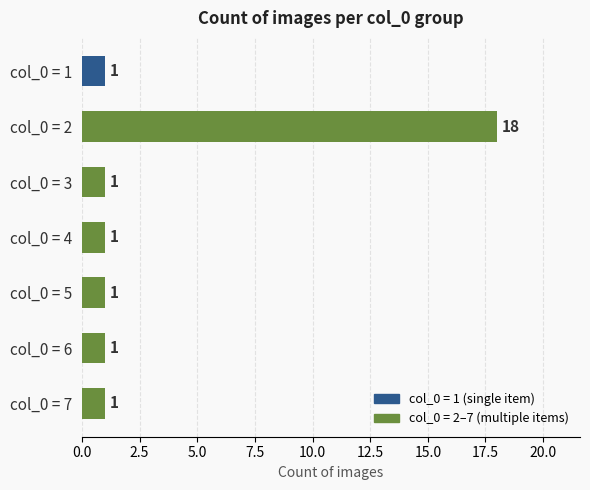

What is the difference between the maximum and minimum values?

17